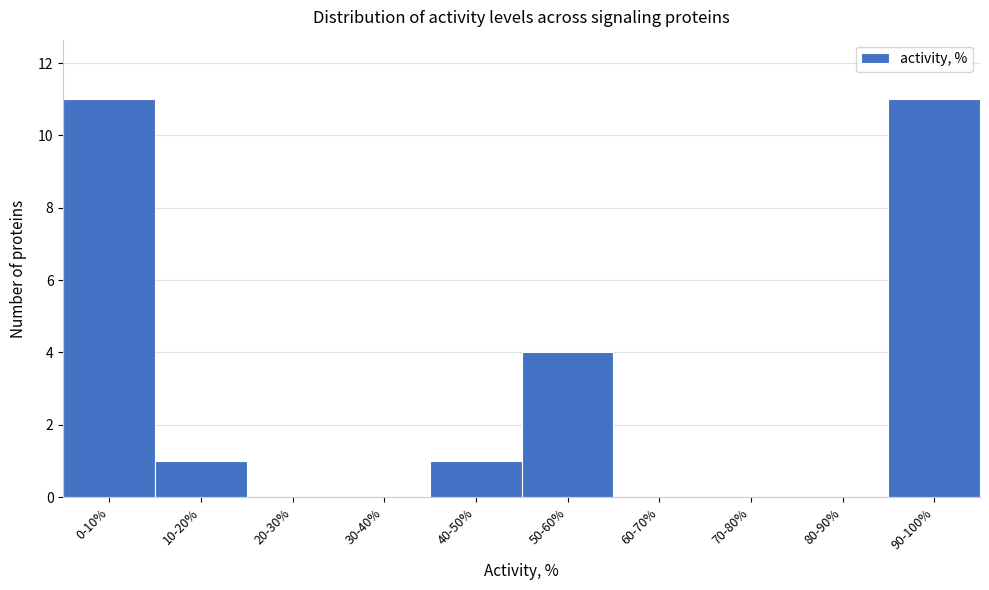

Reading right to left, transcribe all the data shown in this chart.

90-100%=11	80-90%=0	70-80%=0	60-70%=0	50-60%=4	40-50%=1	30-40%=0	20-30%=0	10-20%=1	0-10%=11